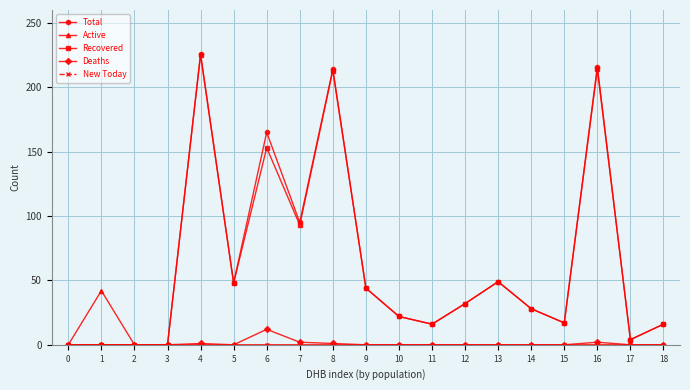

Which series has the widest spread of values?

Total